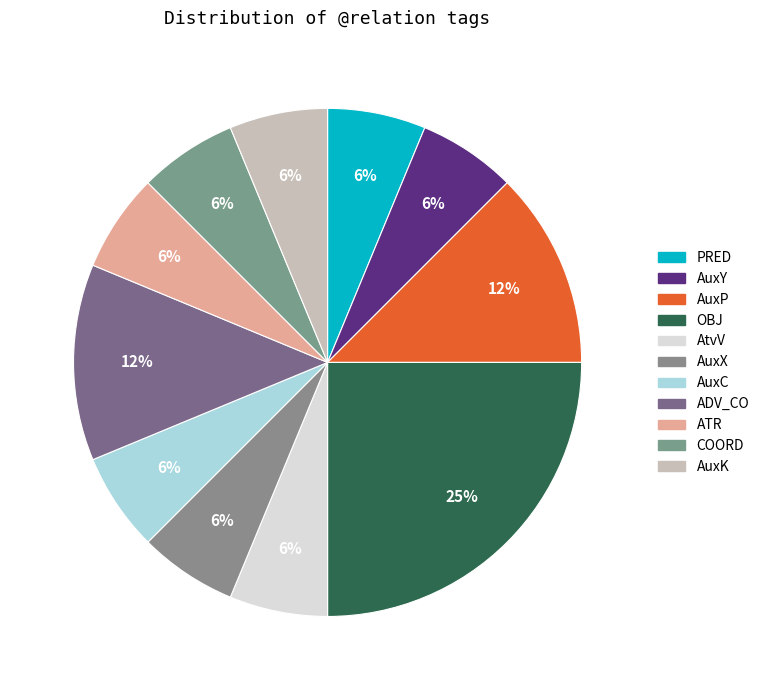

What percentage is the AuxC slice, to the nearest percent?

6%